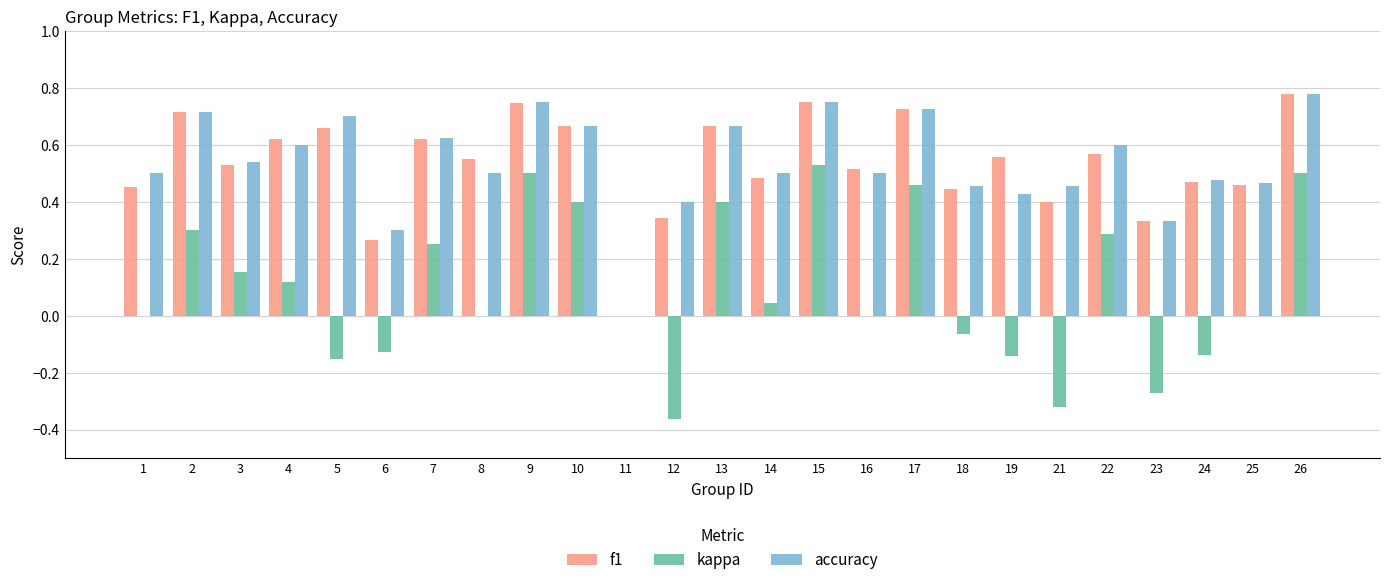

What is the sum of all accuracy values?

13.4